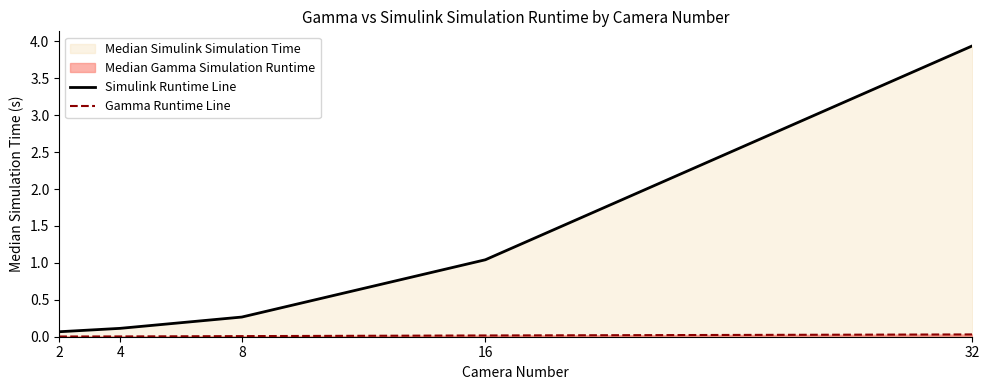

Count the number of data series in this chart.

2